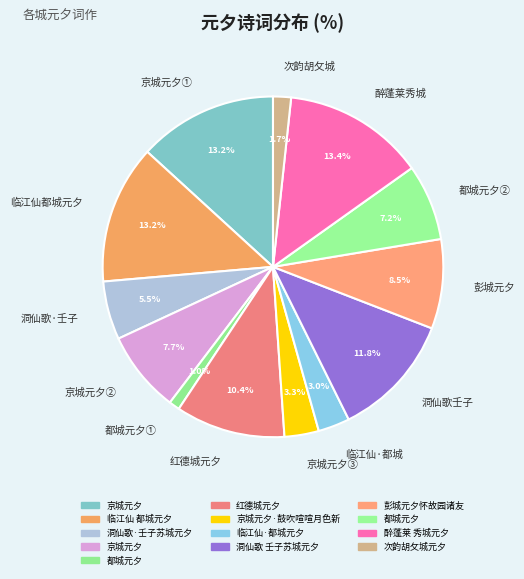

How many slices are in this pie chart?

13